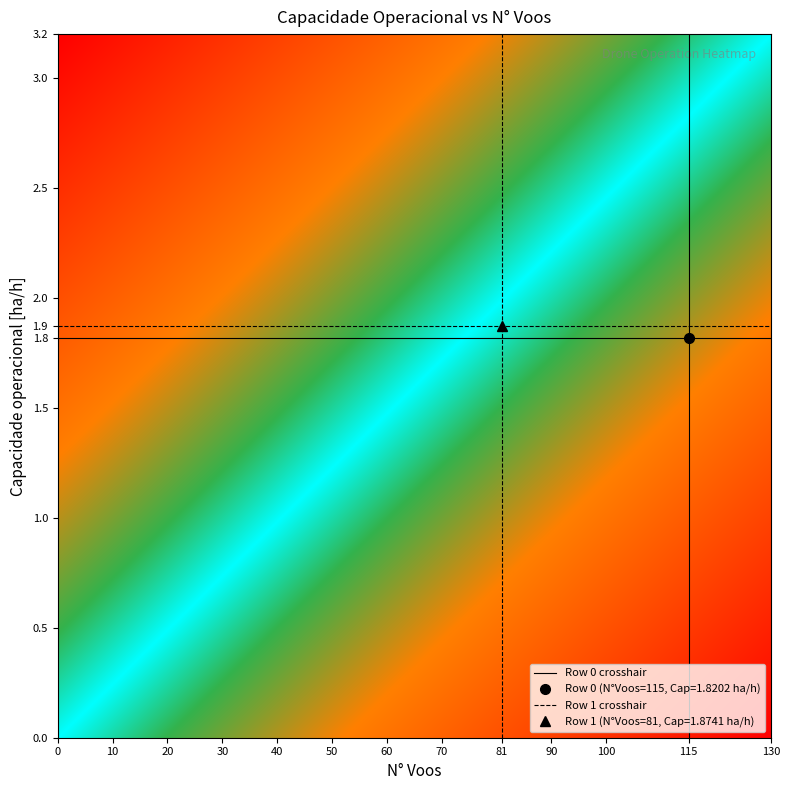

How many series are shown in this chart?

2